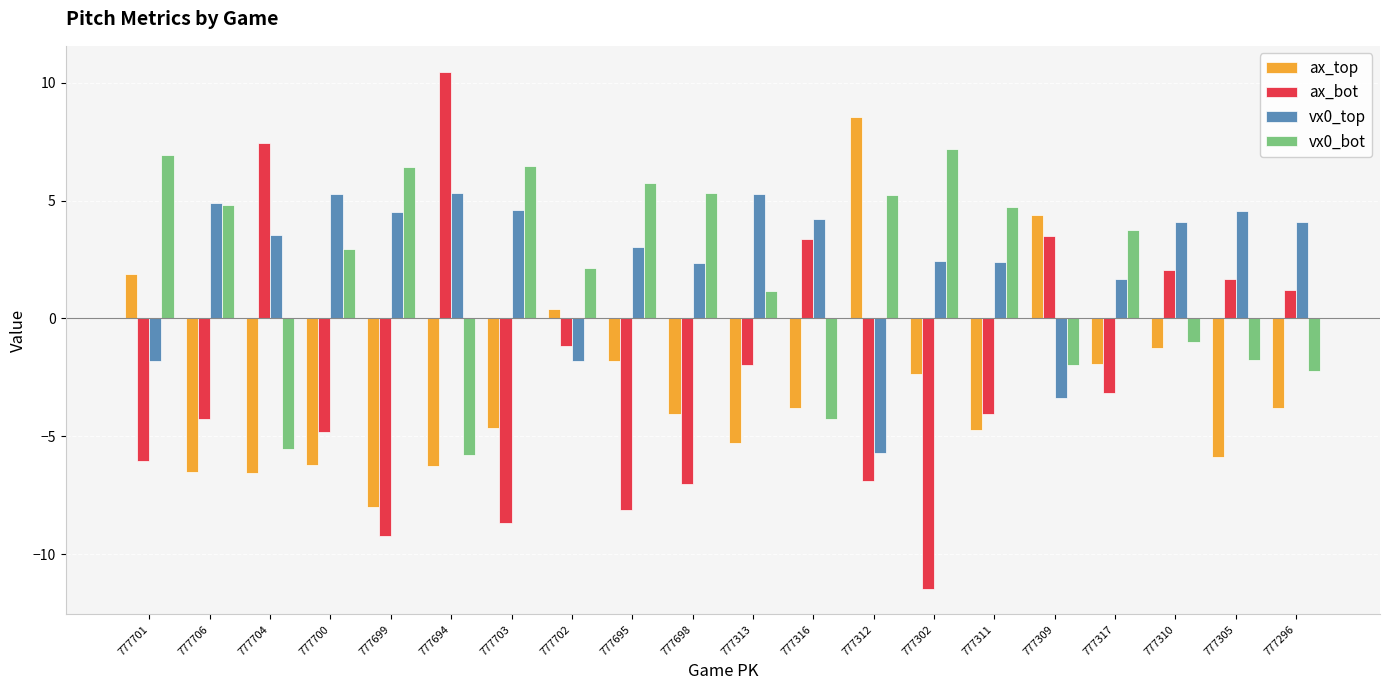

How many negative values does the ax_bot series have?

13